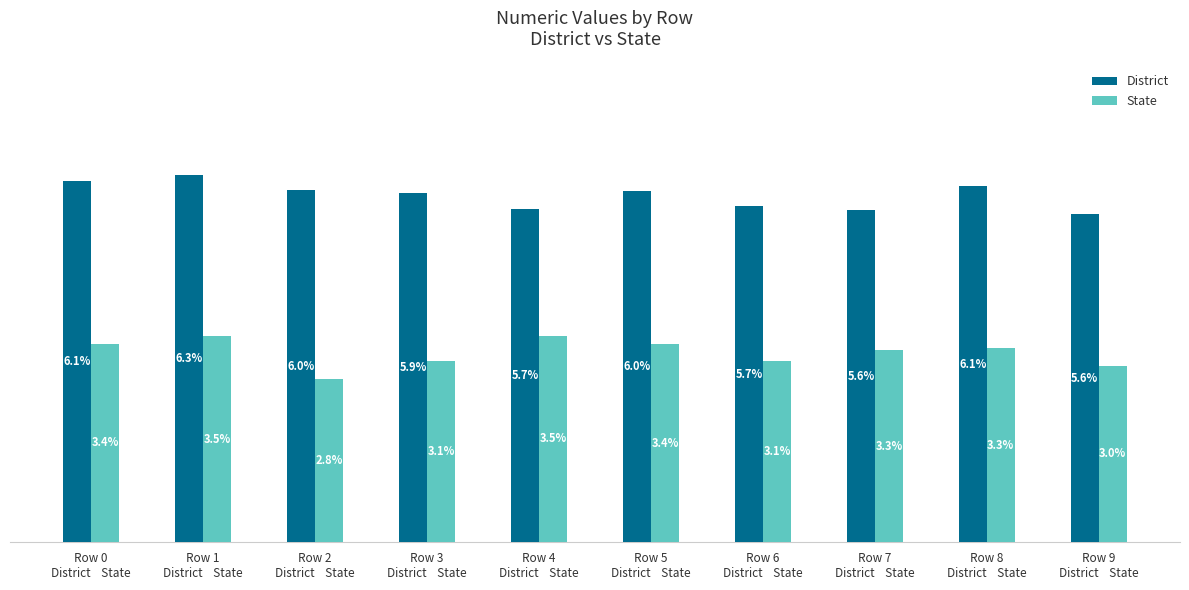

Reading left to right, list all the values displayed in this chart.

District: 0.1	0.1	0.1	0.1	0.1	0.1	0.1	0.1	0.1	0.1
State: 0.0	0.0	0.0	0.0	0.0	0.0	0.0	0.0	0.0	0.0